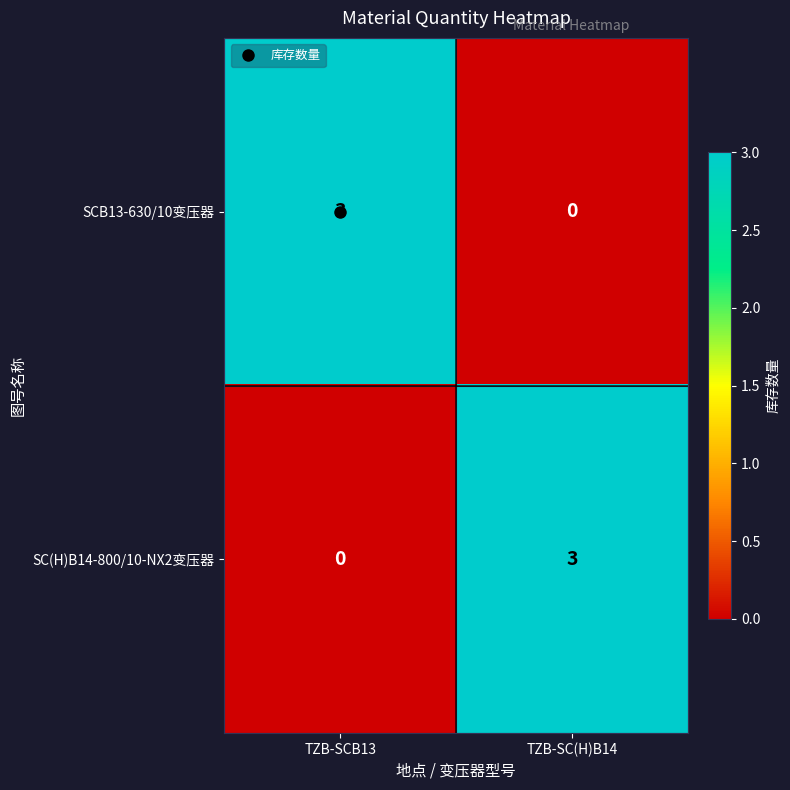

What is the difference between the highest and lowest values at TZB-SCB13?

3